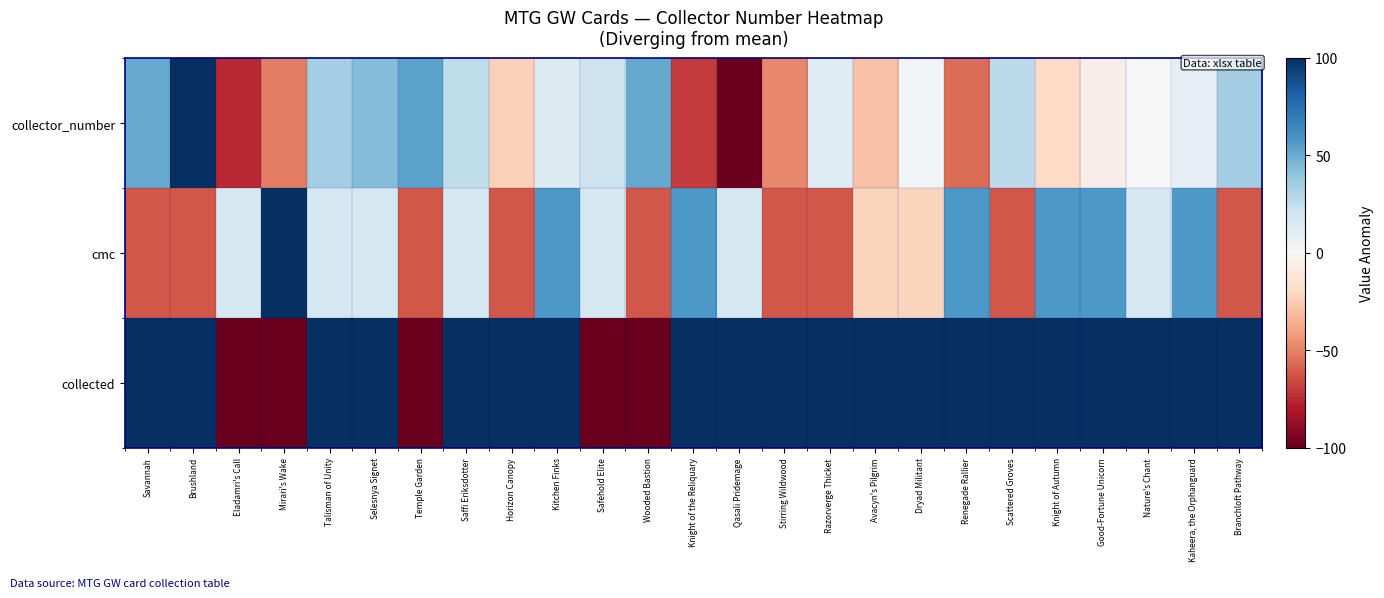

What is the total value across all series at Knight of the Reliquary?

87.3